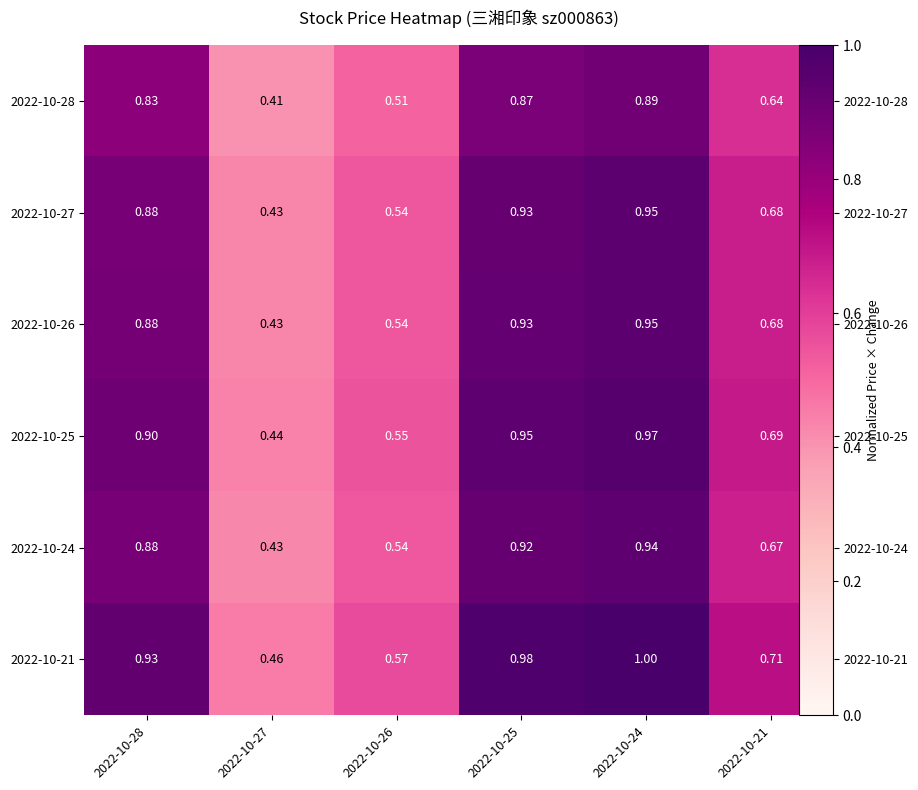

Which has a higher value, 2022-10-21 or 2022-10-27?

2022-10-21